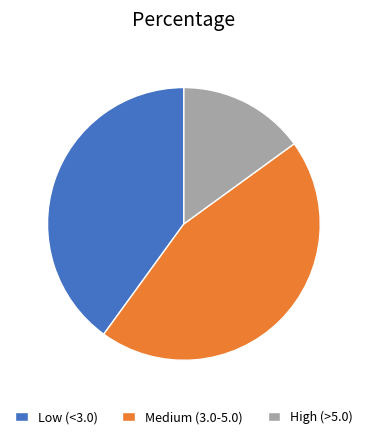

Is there any slice that represents more than half of the pie?

No